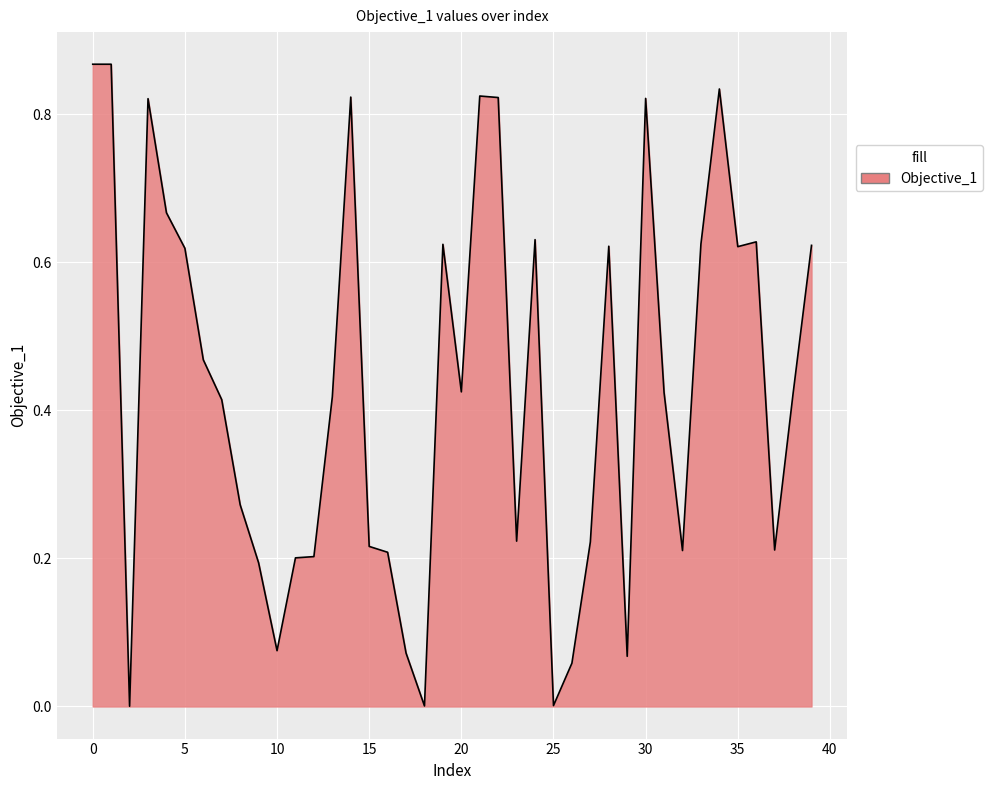

How many lines are shown in the chart?

1